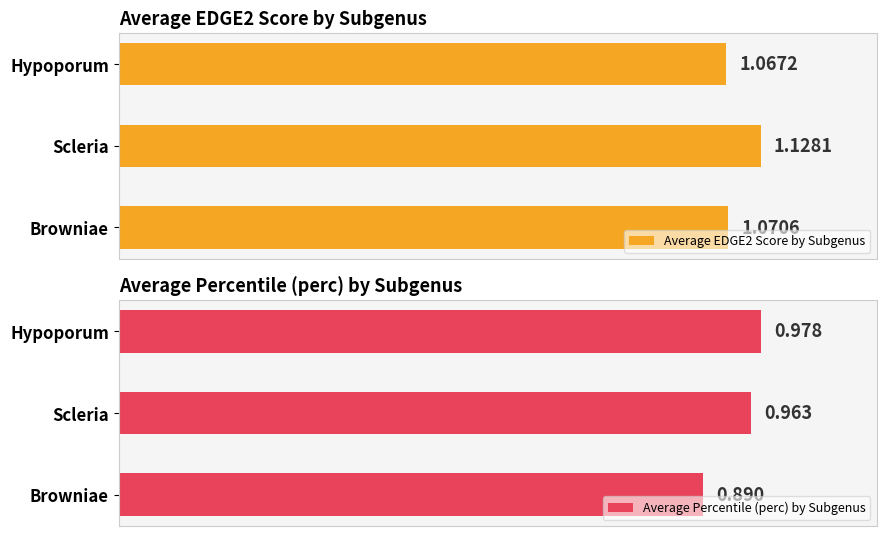

What are all the series names shown in the legend?

Average EDGE2 Score by Subgenus, Average Percentile (perc) by Subgenus